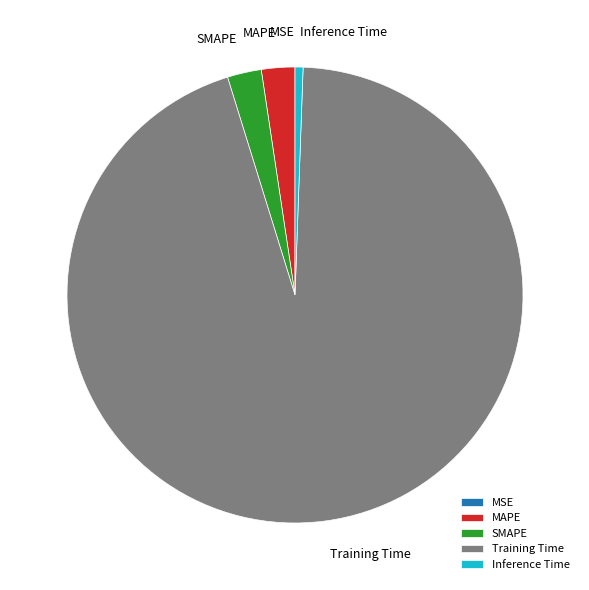

Is the sum of Inference Time and SMAPE greater than half?

No